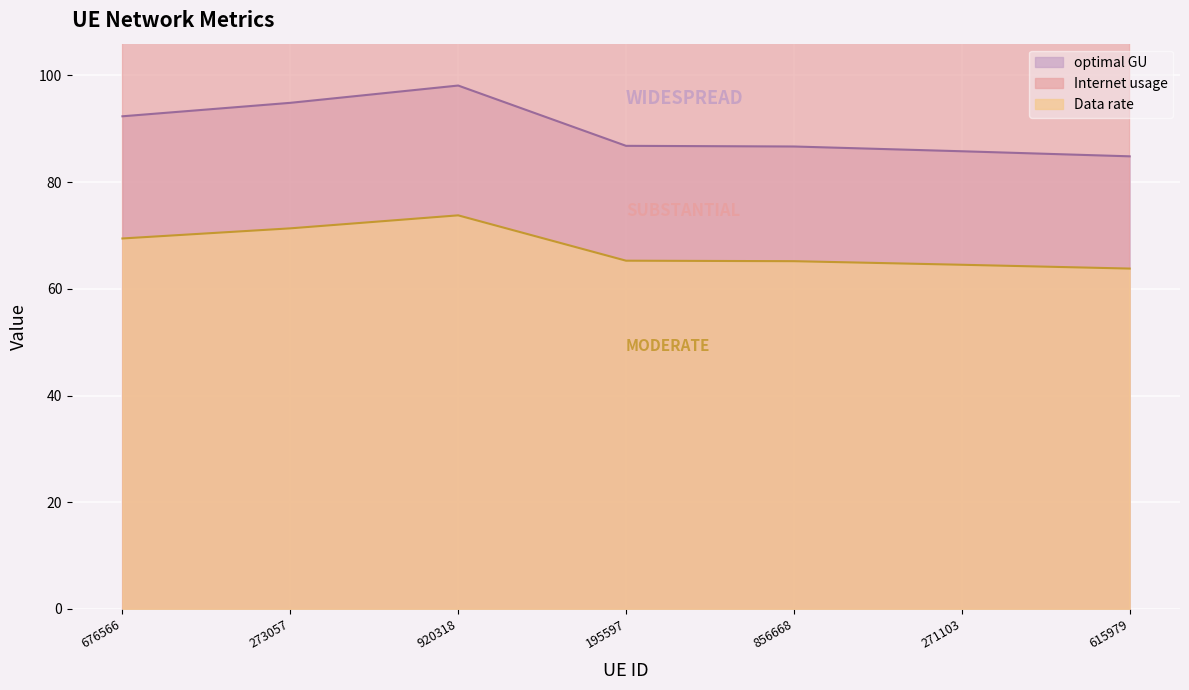

How many interior local peaks does the optimal GU series have?

1